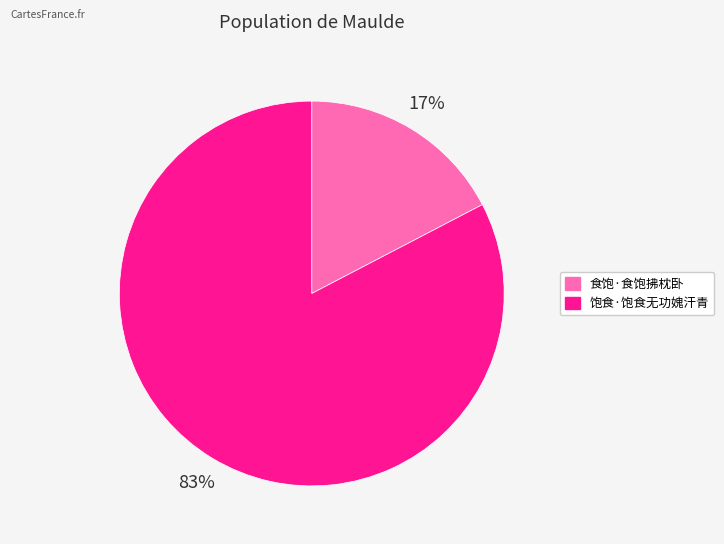

To the nearest percent, what is the combined percentage of 饱食·饱食无功媿汗青 and 食饱·食饱拂枕卧?

100%